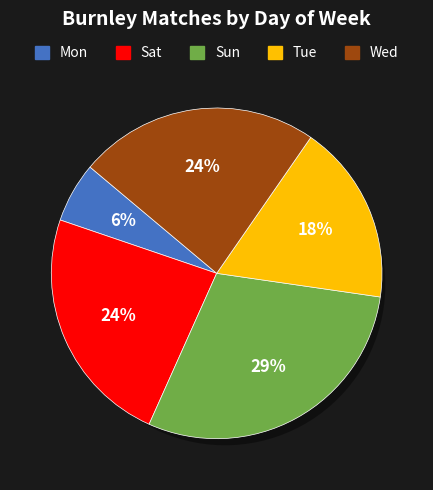

Does Sun represent more than half of the total?

No